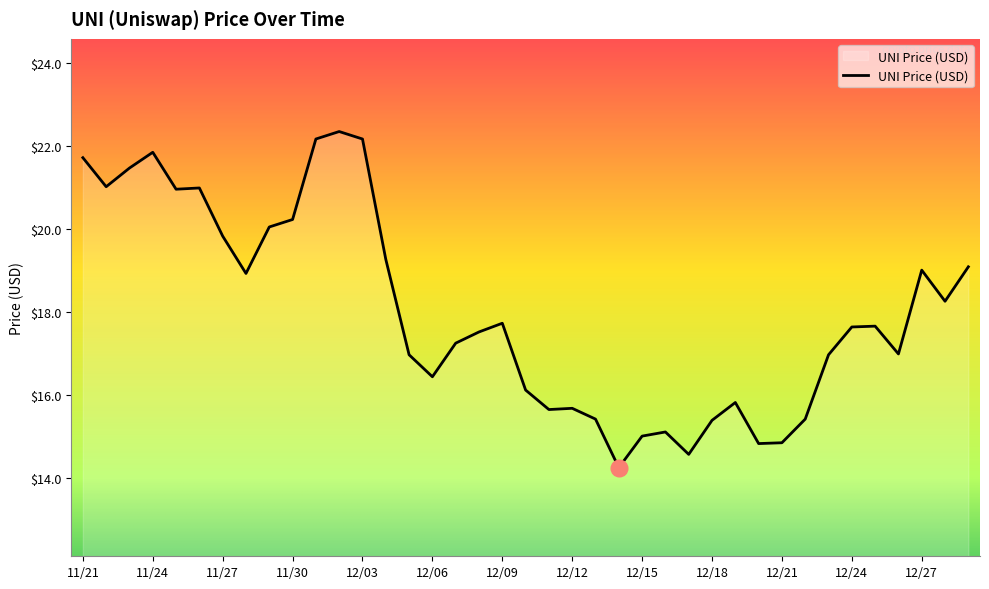

How many series are shown in this chart?

1